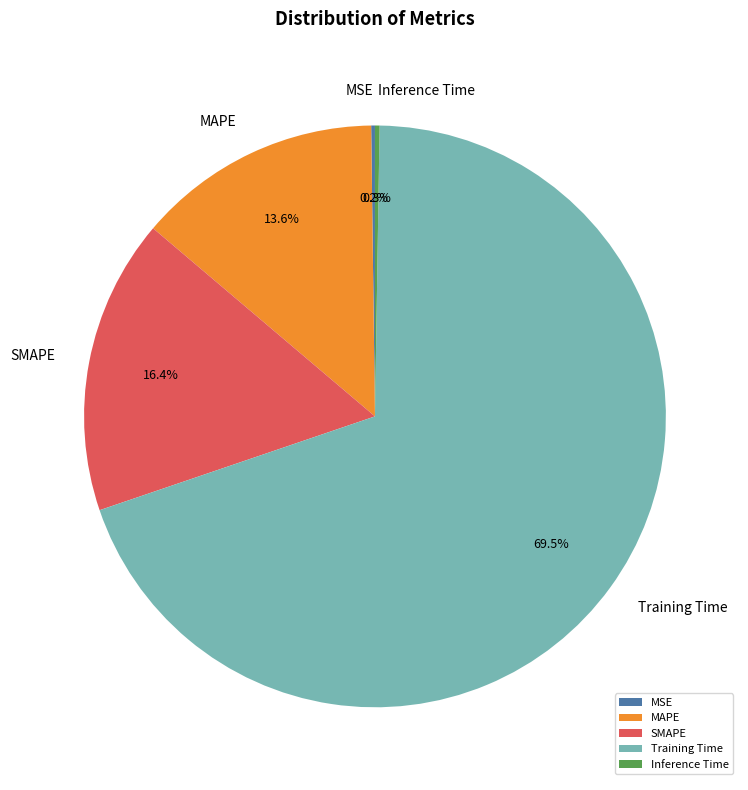

What percentage is NOT represented by Training Time?

30.5%